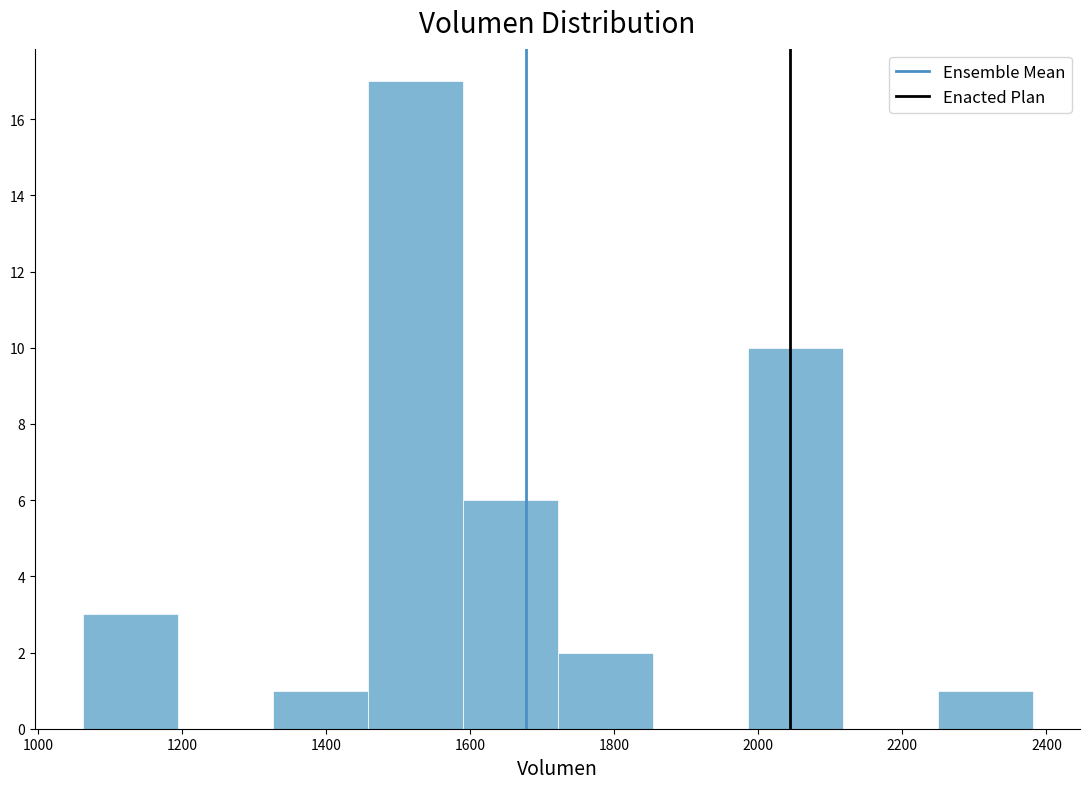

Reading left to right, list every bar in this chart as the range it spans on the x-axis followed by its height. Neither the bar edges nor the heights are printed on the chart, so give them approximately, as read against the axes.

1060 to 1200: 3
1200 to 1320: 0
1320 to 1460: 1
1460 to 1580: 17
1580 to 1720: 6
1720 to 1860: 2
1860 to 1980: 0
1980 to 2120: 10
2120 to 2240: 0
2240 to 2380: 1